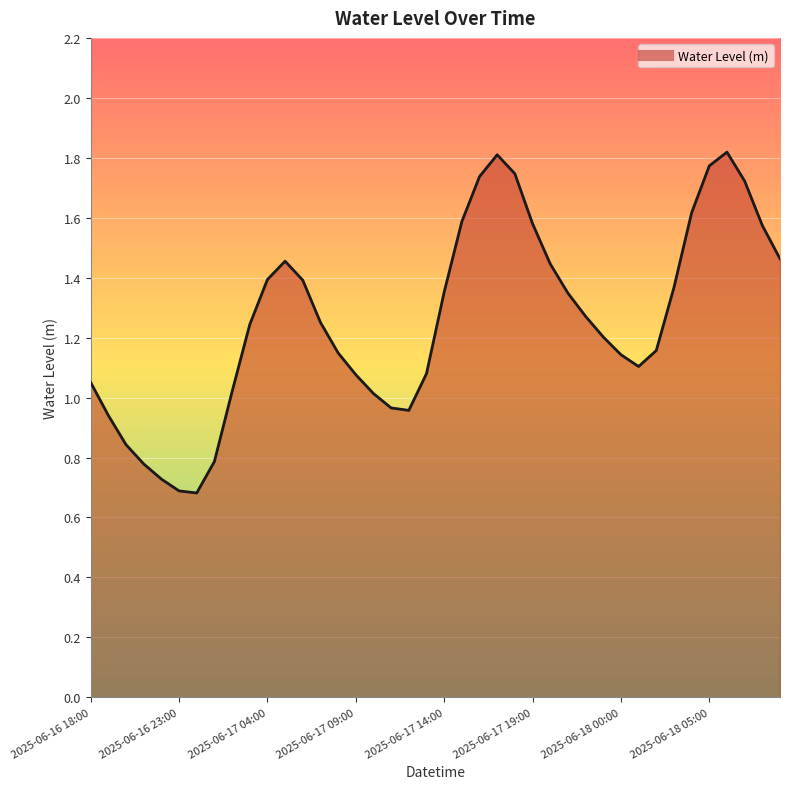

List the labels in order of value, largest first.

2025-06-18 06:00, 2025-06-17 17:00, 2025-06-18 05:00, 2025-06-17 18:00, 2025-06-17 16:00, 2025-06-18 07:00, 2025-06-18 04:00, 2025-06-17 15:00, 2025-06-17 19:00, 2025-06-18 08:00, 2025-06-18 09:00, 2025-06-17 05:00, 2025-06-17 20:00, 2025-06-17 04:00, 2025-06-17 06:00, 2025-06-18 03:00, 2025-06-17 14:00, 2025-06-17 21:00, 2025-06-17 22:00, 2025-06-17 07:00, 2025-06-17 03:00, 2025-06-17 23:00, 2025-06-18 02:00, 2025-06-17 08:00, 2025-06-18 00:00, 2025-06-18 01:00, 2025-06-17 13:00, 2025-06-17 09:00, 2025-06-16 18:00, 2025-06-17 02:00, 2025-06-17 10:00, 2025-06-17 11:00, 2025-06-17 12:00, 2025-06-16 19:00, 2025-06-16 20:00, 2025-06-17 01:00, 2025-06-16 21:00, 2025-06-16 22:00, 2025-06-16 23:00, 2025-06-17 00:00